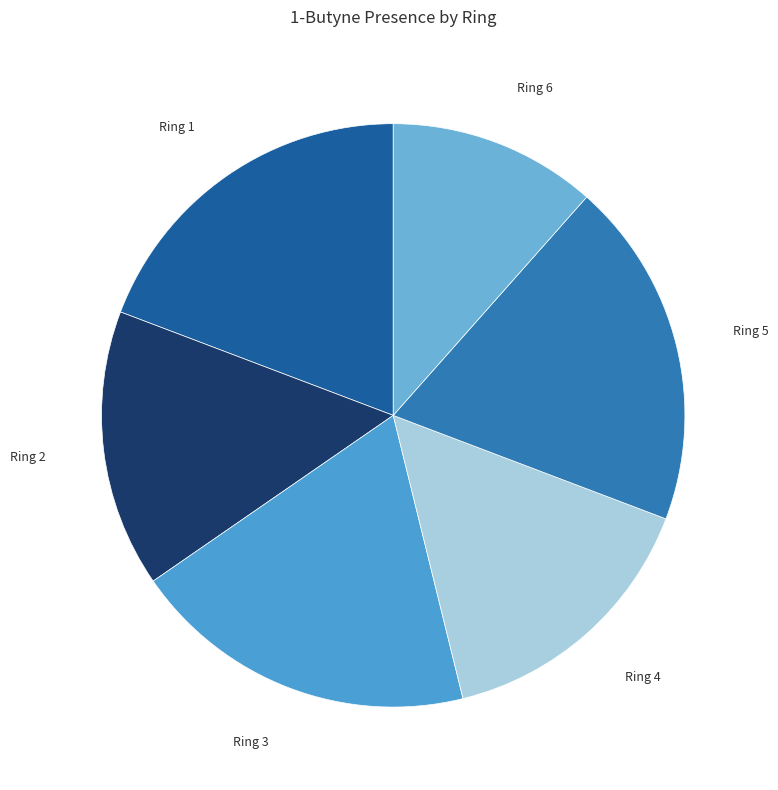

Is the sum of Ring 4 and Ring 5 greater than half?

No